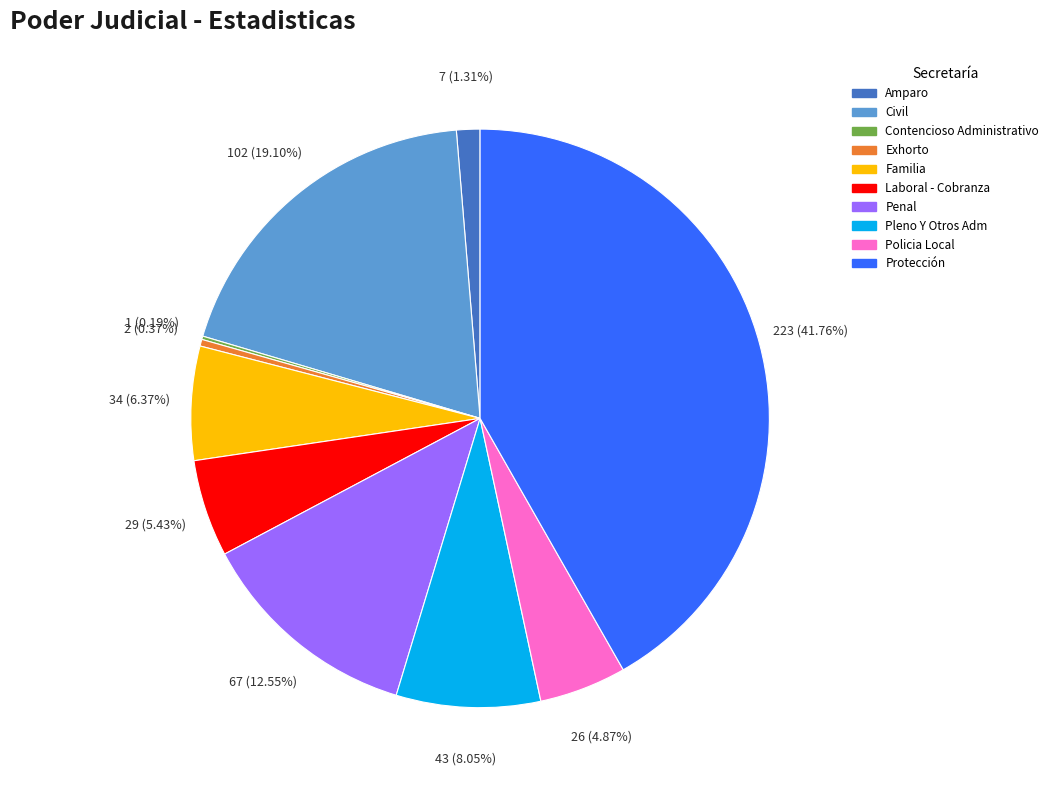

What is the ratio of the value at Laboral - Cobranza to the value at Exhorto?

14.5